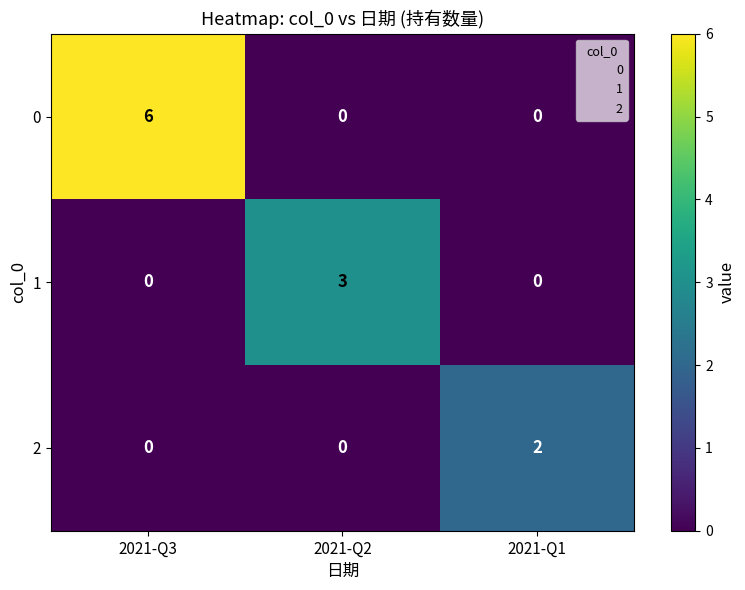

Count the 1 values in the range 0 to 3.

3